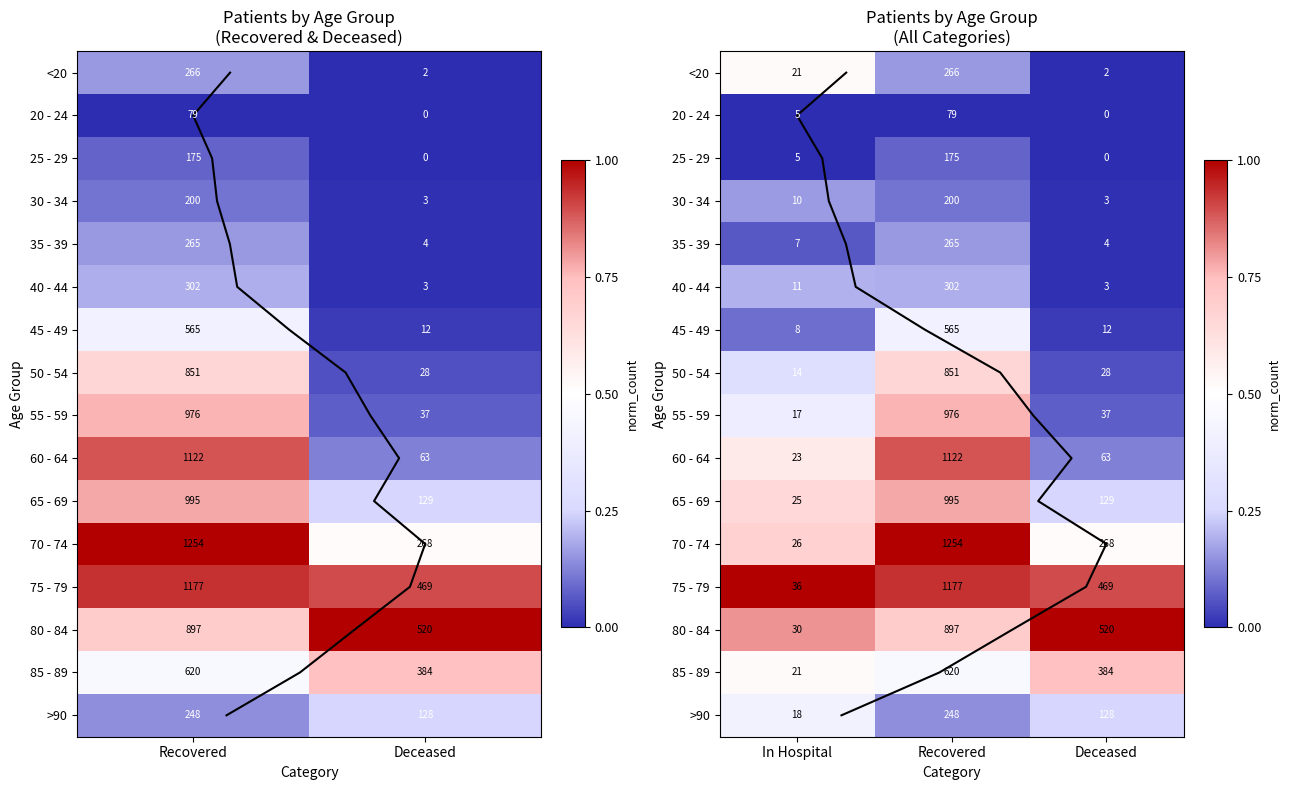

Is it true that 35 - 39 equals 0.0 at Deceased?

False